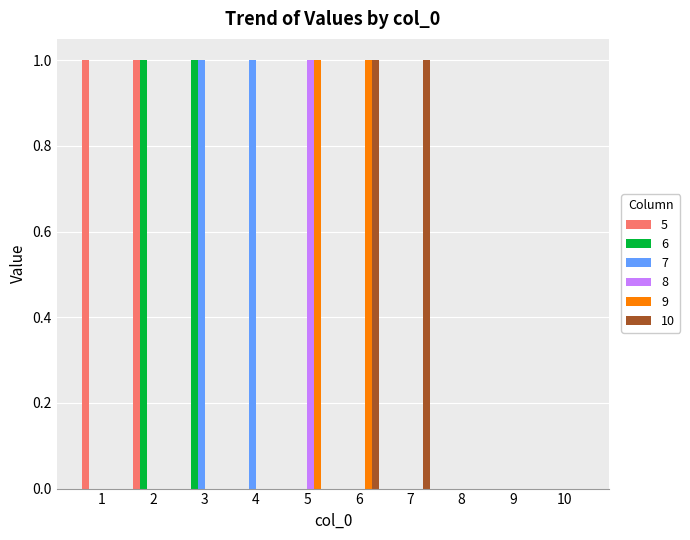

Is it true that 8 equals 0 at 4?

True